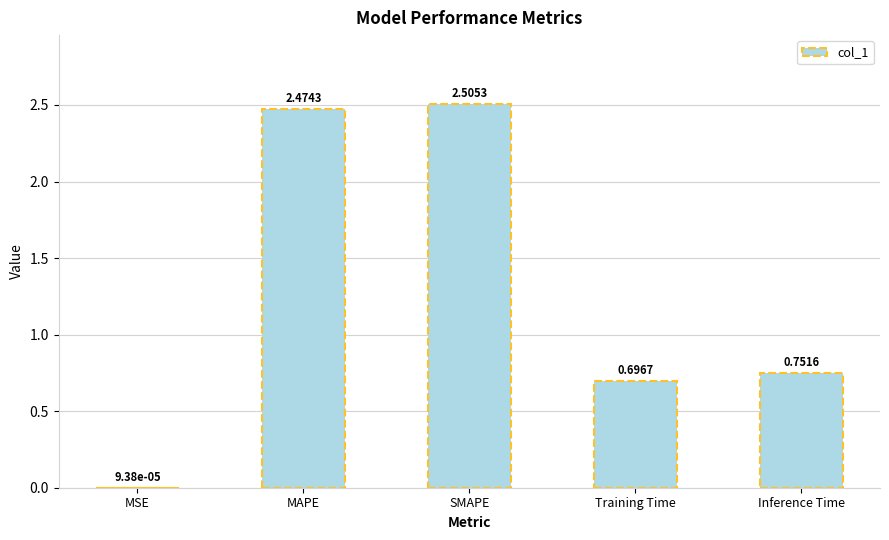

At which category does the chart reach its peak across all series?

SMAPE